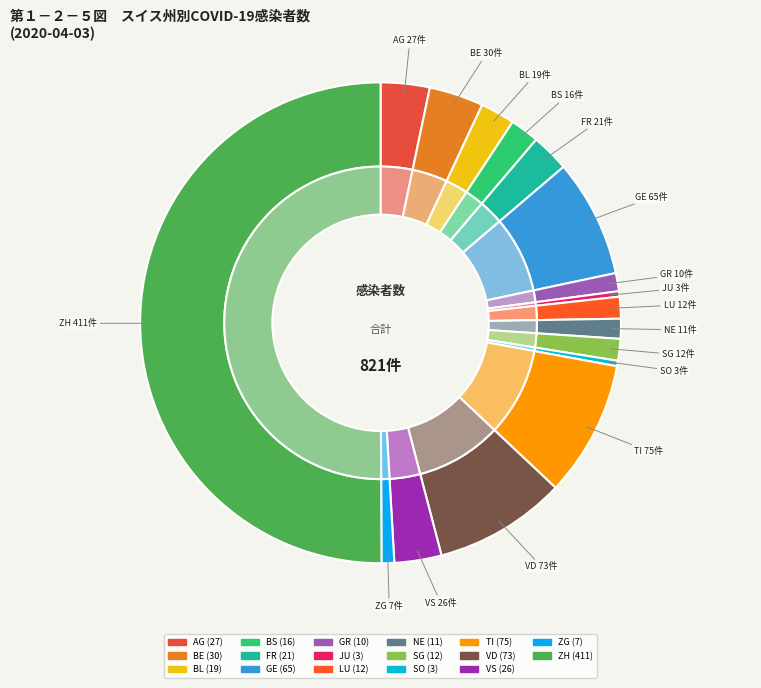

What percentage is NOT represented by GE?

92.1%